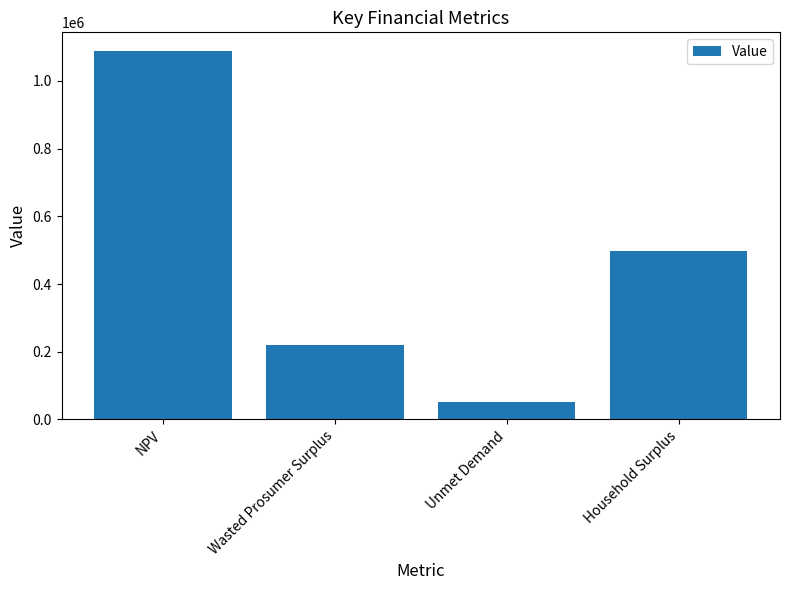

What is the difference between the values at NPV and Wasted Prosumer Surplus?

868307.5